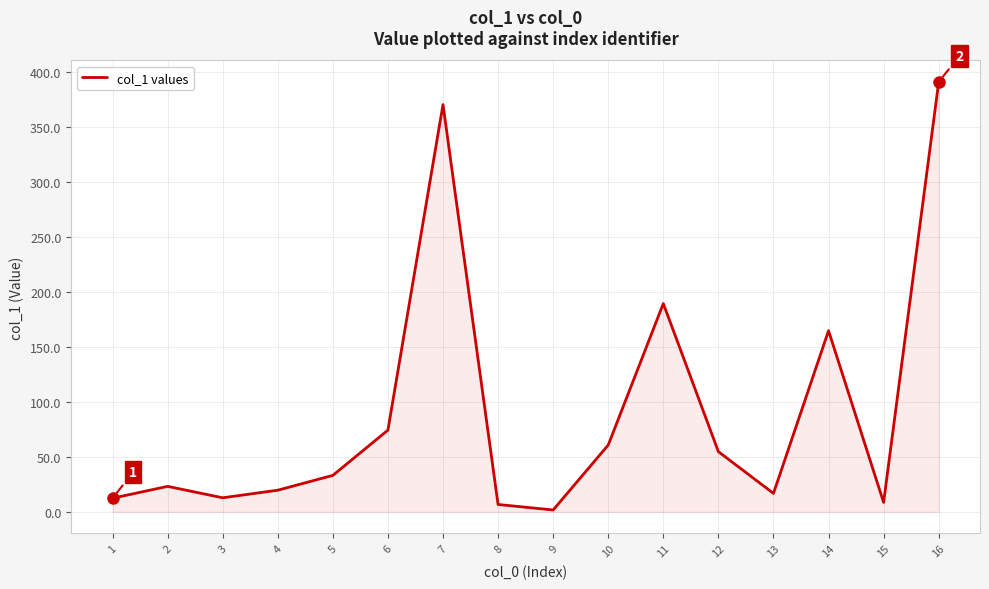

Count the number of values greater than 33.

8